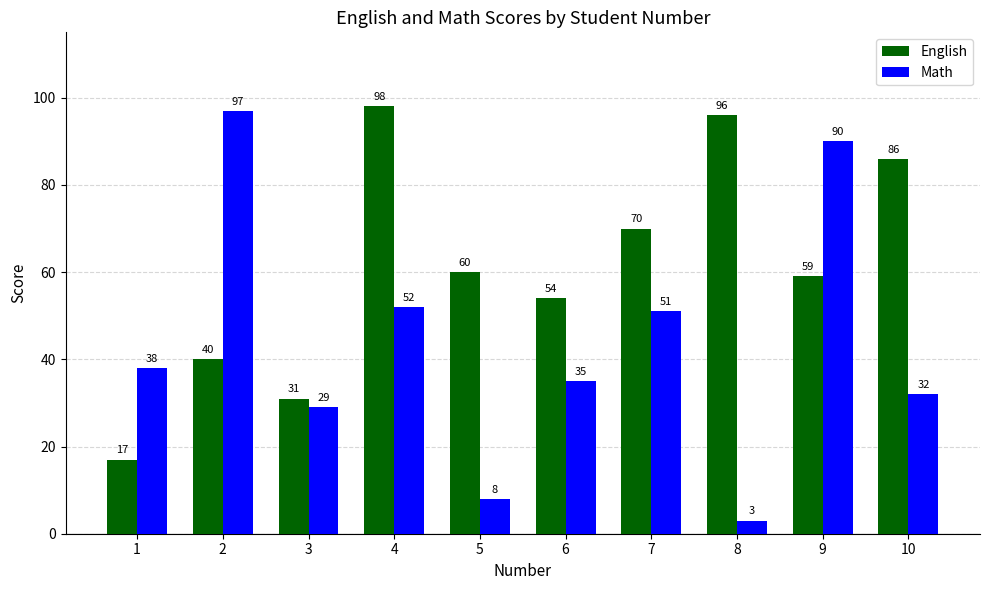

Is it true that Math equals 40 at 9?

False